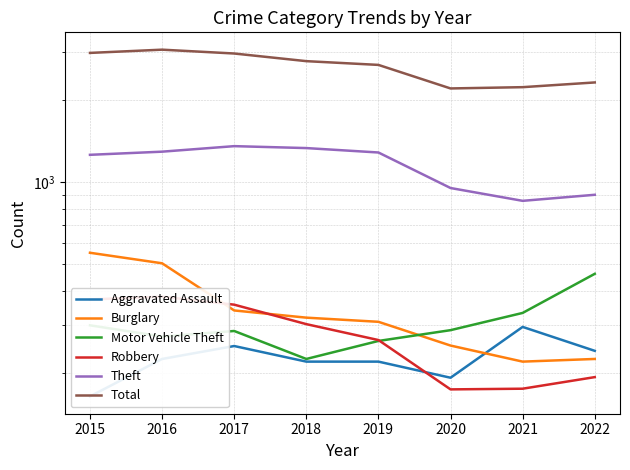

How many lines are shown in the chart?

6